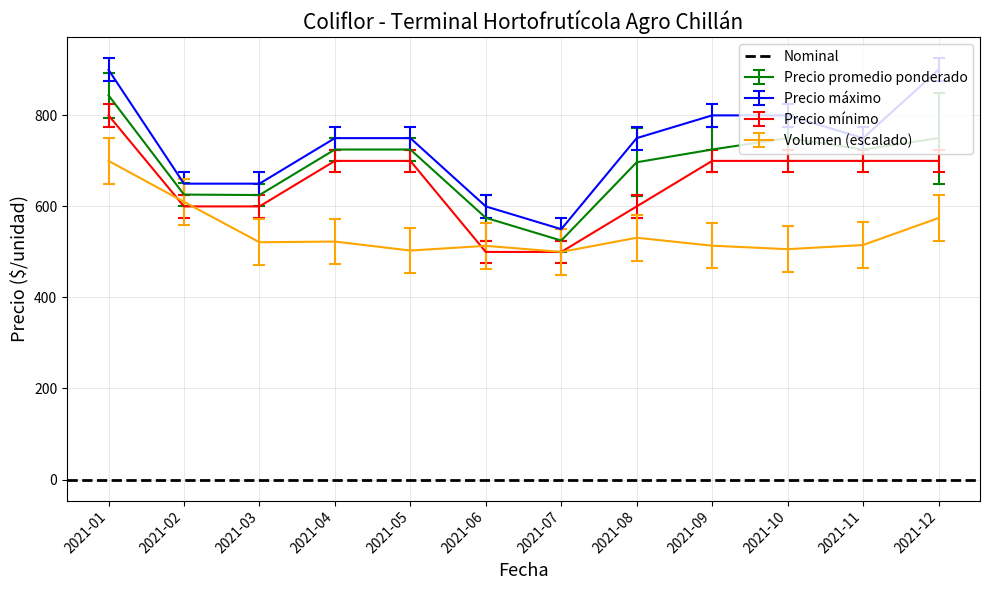

The Volumen series shows 840.0 at 2021-12. True or false?

False